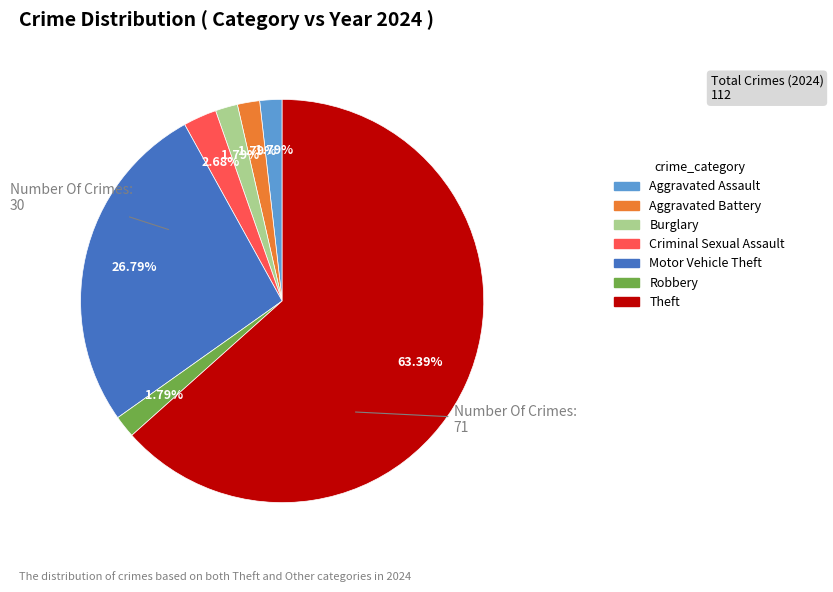

Combined, what portion of the pie is Aggravated Battery and Criminal Sexual Assault?

4.5%